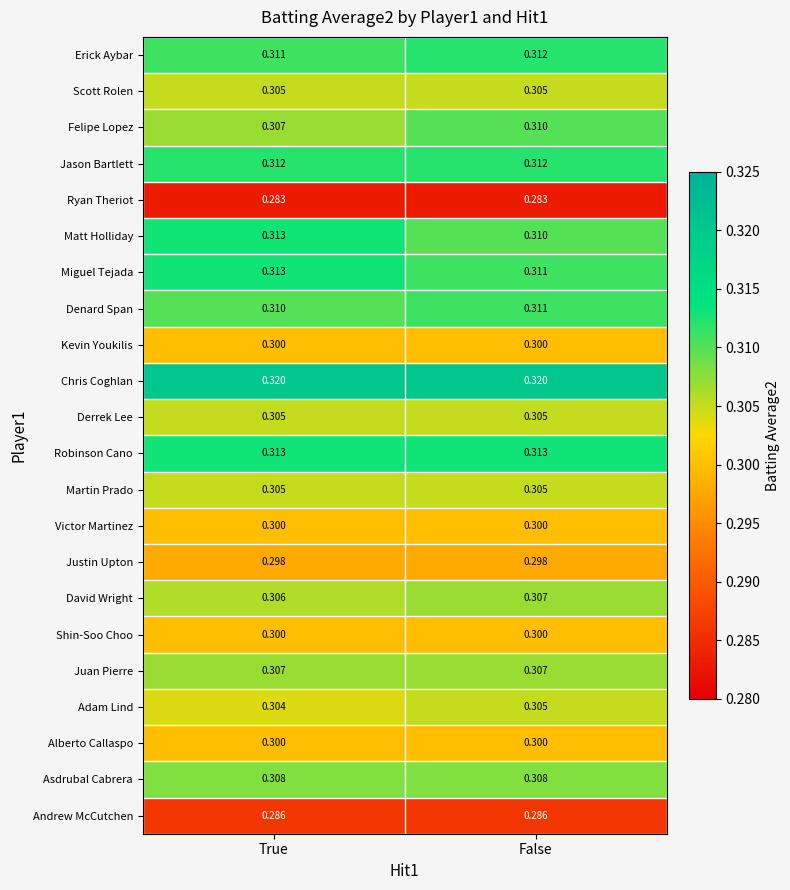

At which category is the sum across all series the highest?

False